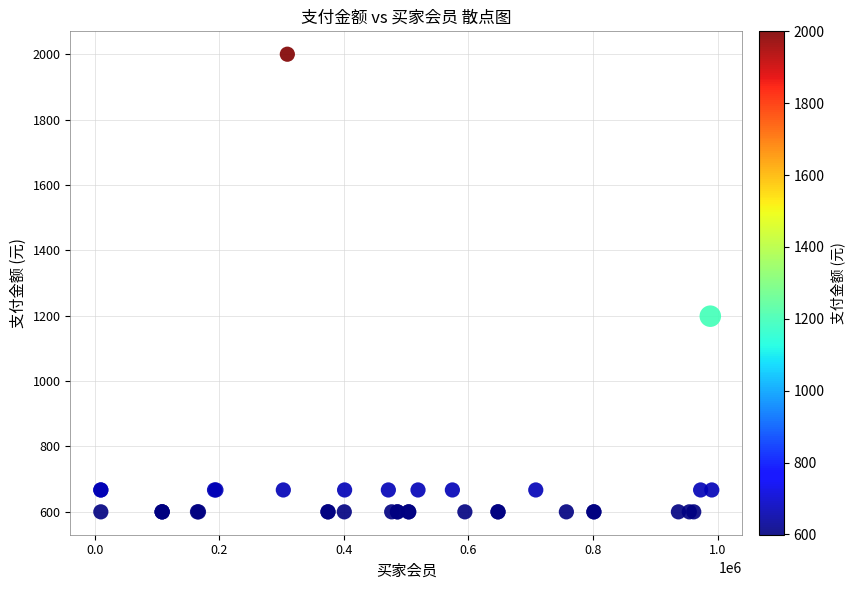

What Y value in the scatter plot is closest to 1299?

1198